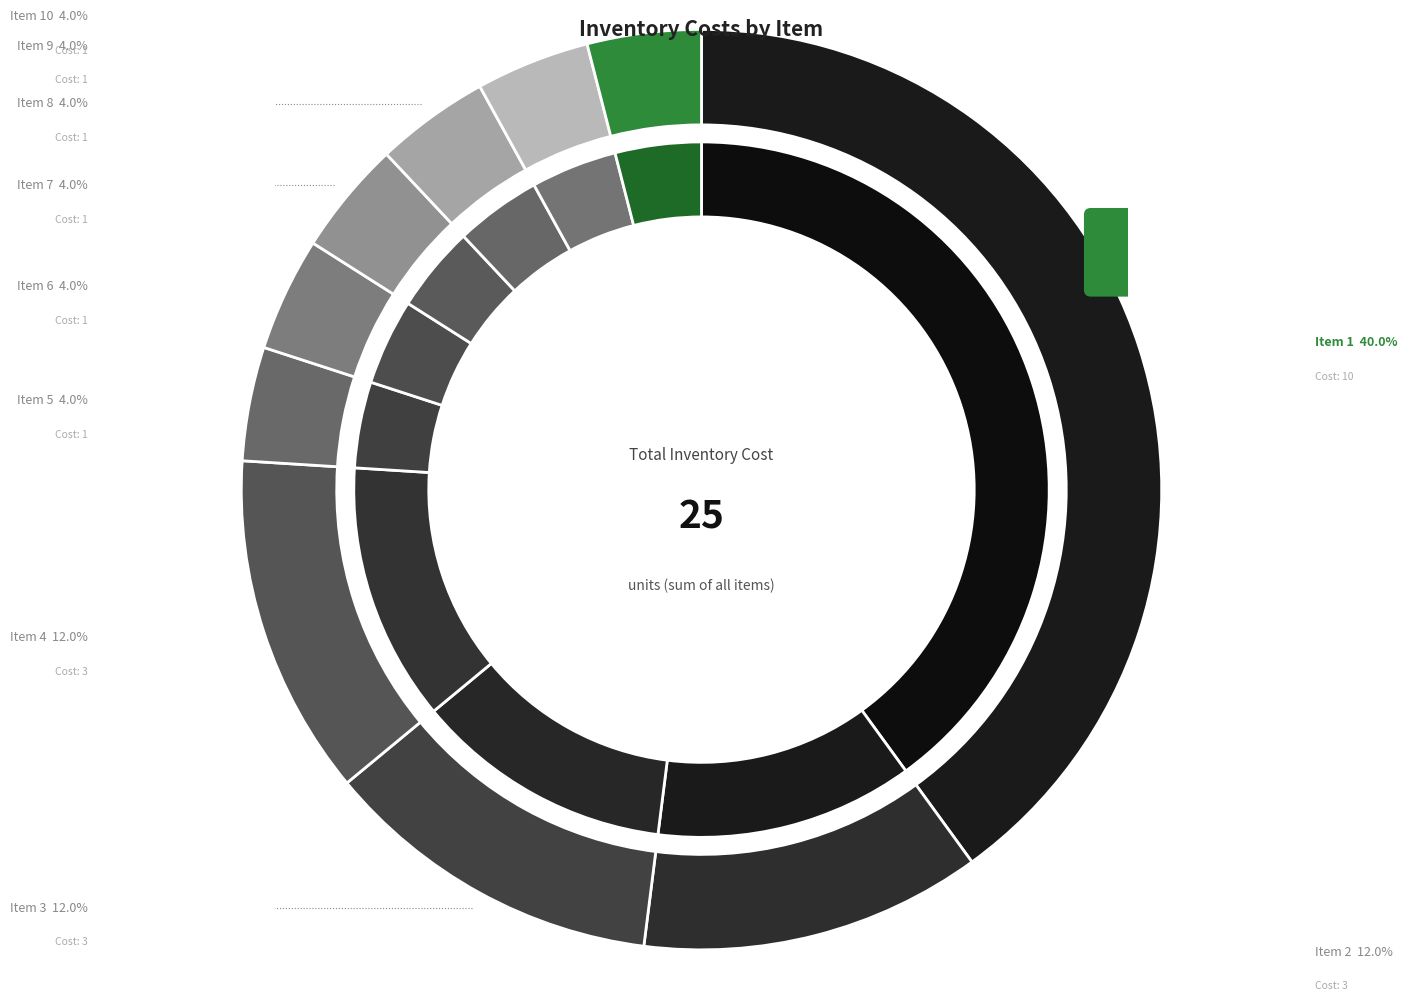

Count the number of slices in the pie.

10